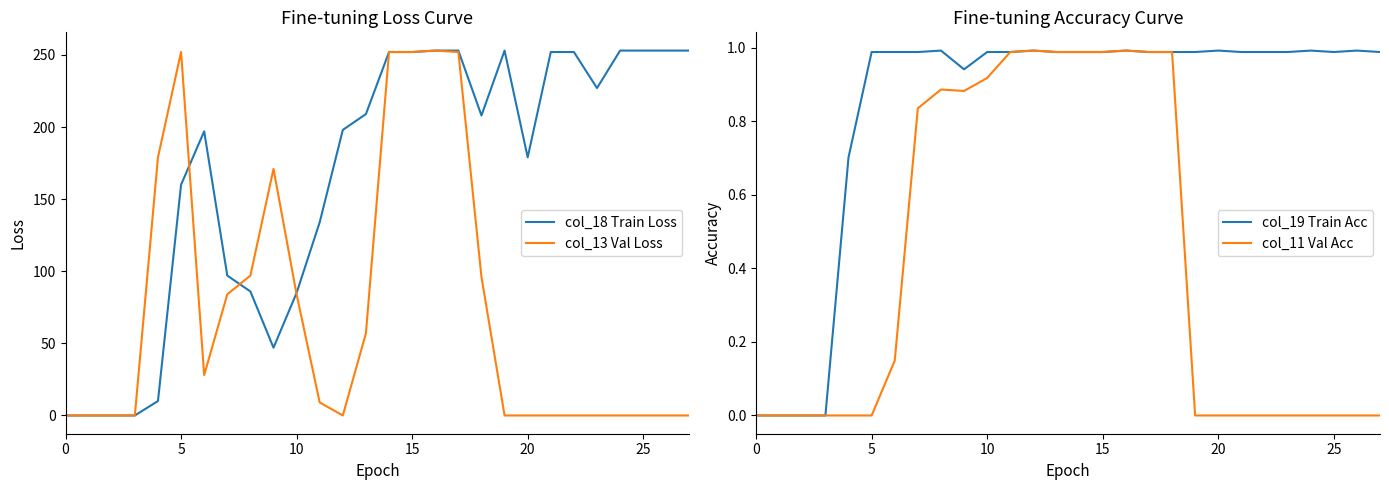

Is it true that col_11 Val Acc equals 0.0 at 27?

True